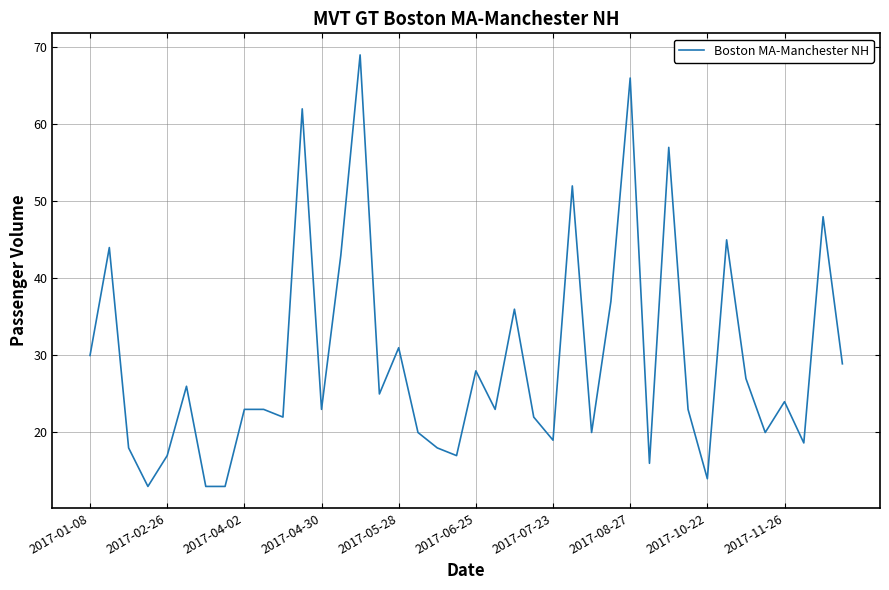

What is the smallest value displayed?

13.0